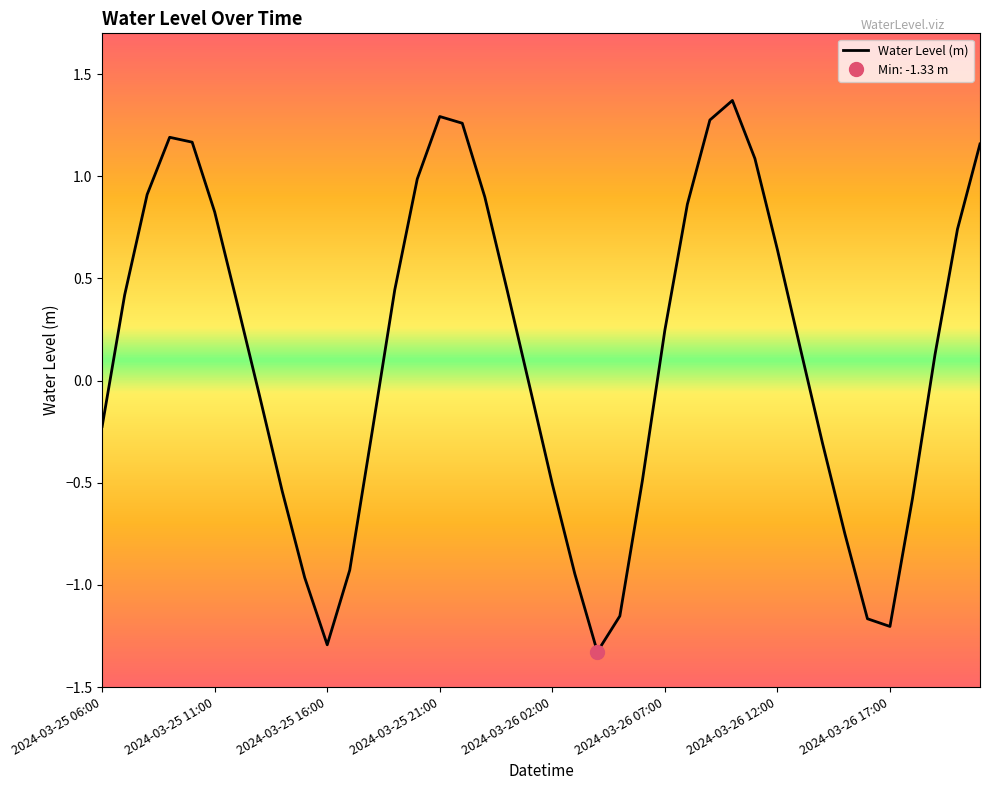

What is the change in value from 2024-03-26 03:00 to 2024-03-26 15:00?

+0.2